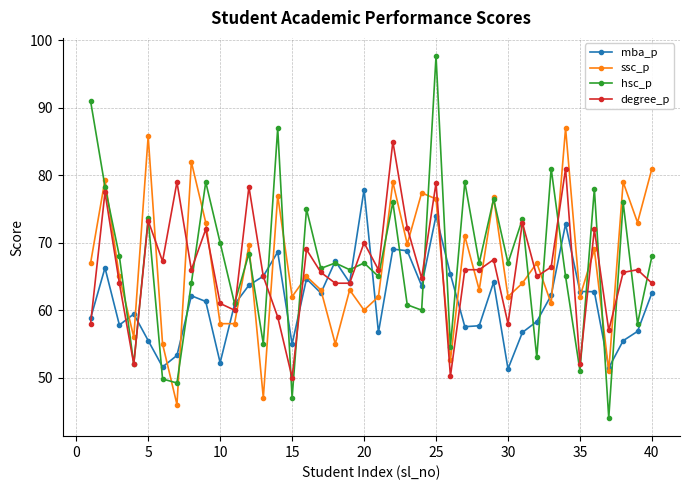

Which series ends up on top after the final intersection of mba_p and degree_p?

degree_p